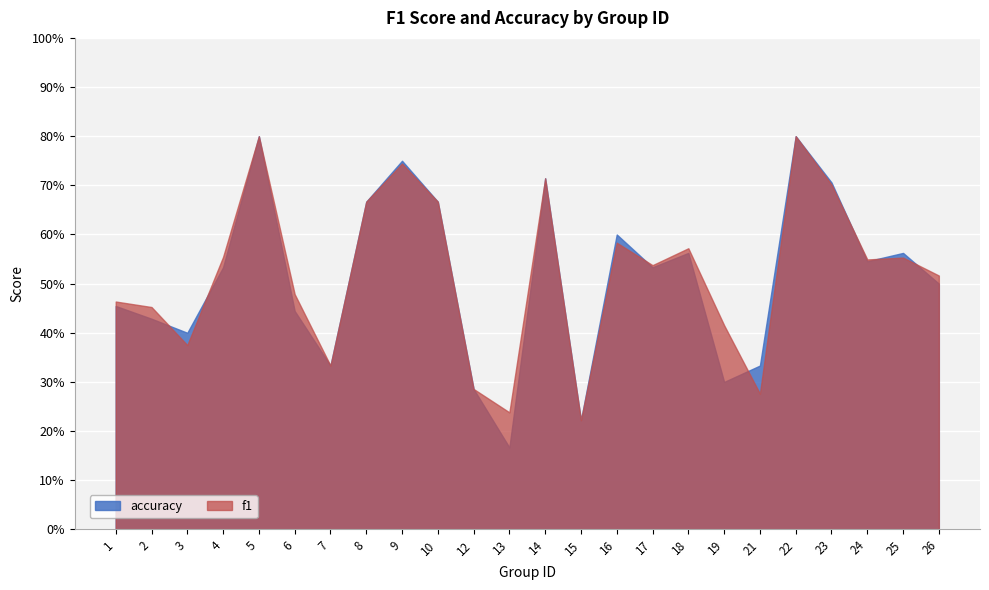

At how many categories does at least one series exceed 0?

24